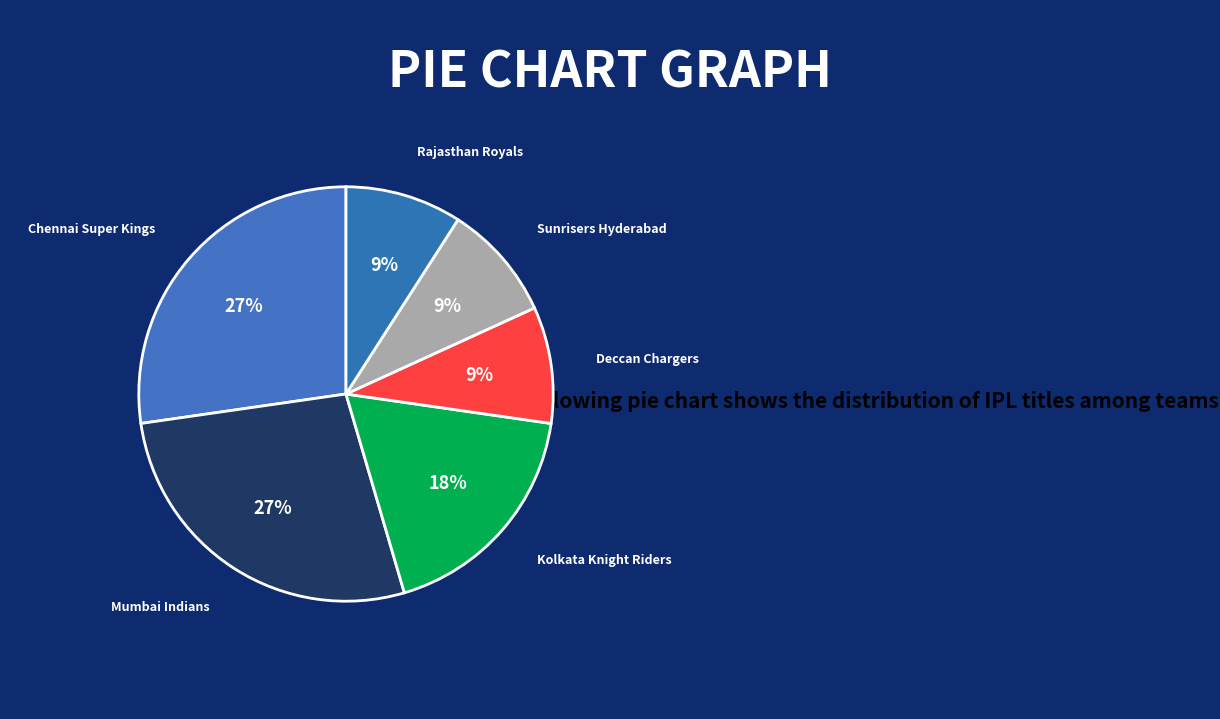

What is the ratio of the value at Rajasthan Royals to the value at Sunrisers Hyderabad?

1.0